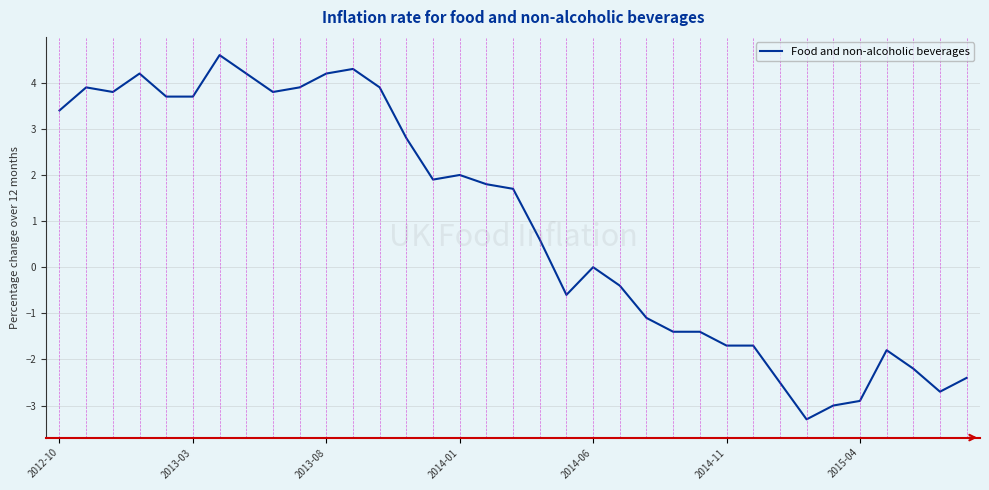

What is the smallest value displayed?

-3.3